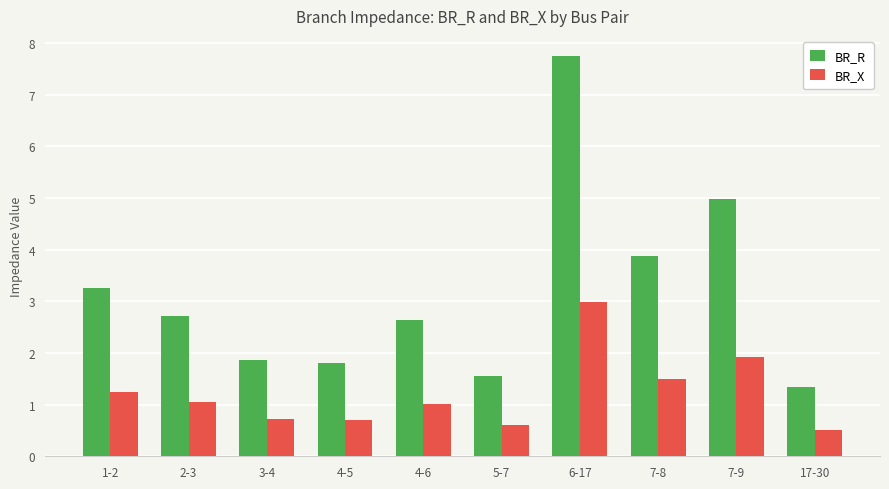

How many values in the BR_R series exceed 2?

6